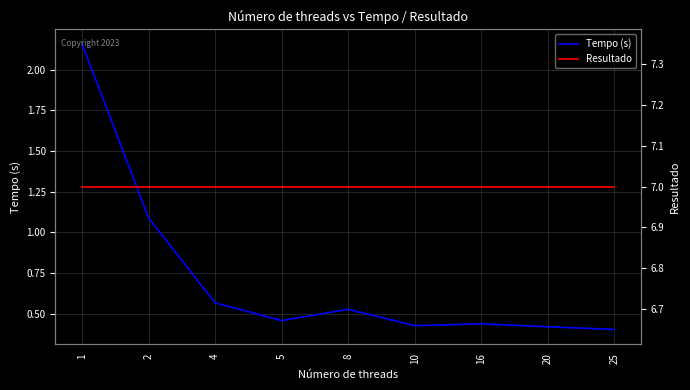

At which label is Tempo (s) closest to 1?

2